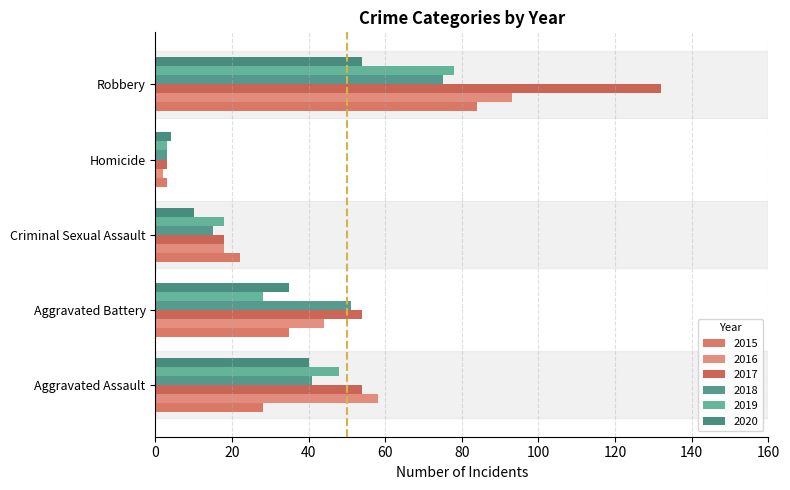

What is the maximum value for 2020?

54